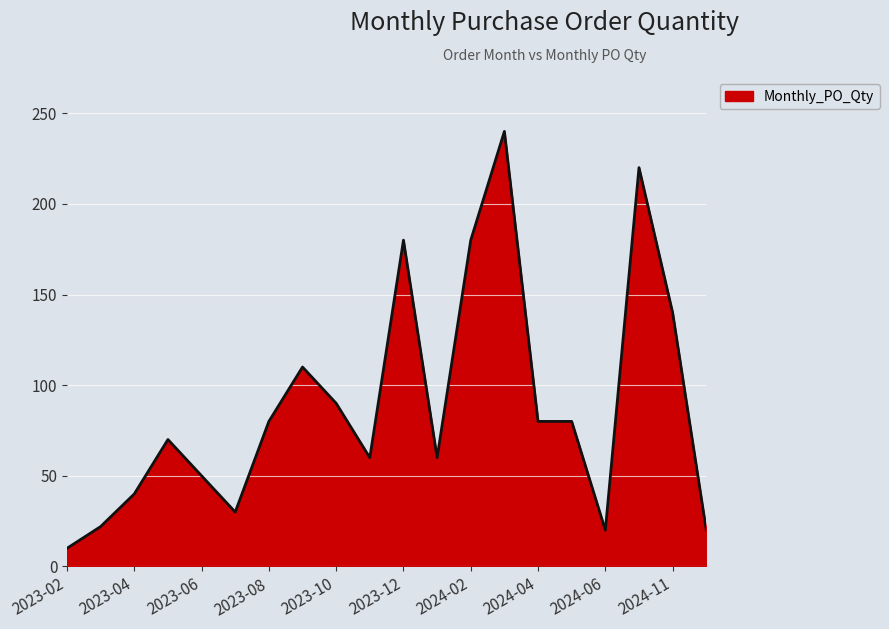

What is the difference between the maximum and minimum values?

230